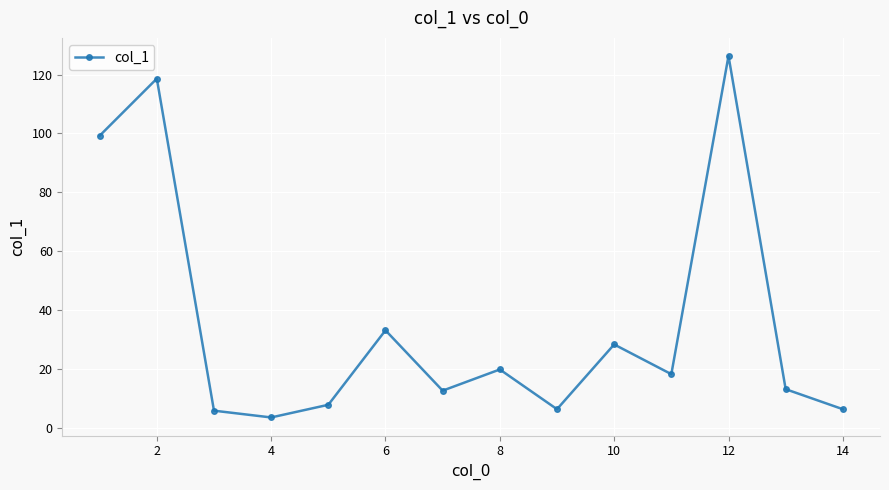

What is the maximum value shown in the chart?

126.3